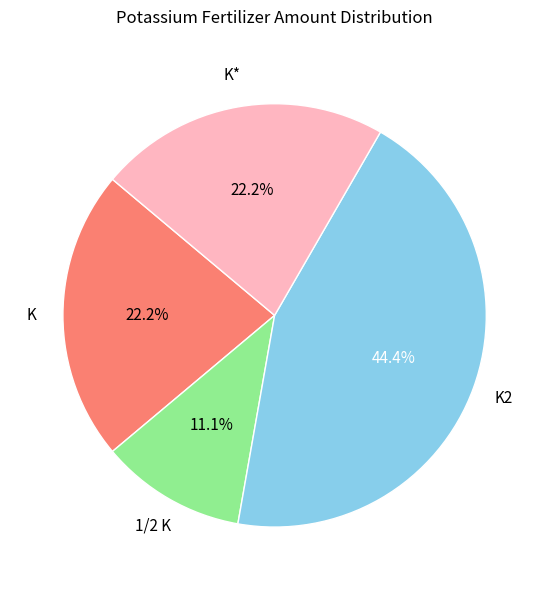

To the nearest percent, what is the difference between the 1/2 K and K2 slice percentages?

33%